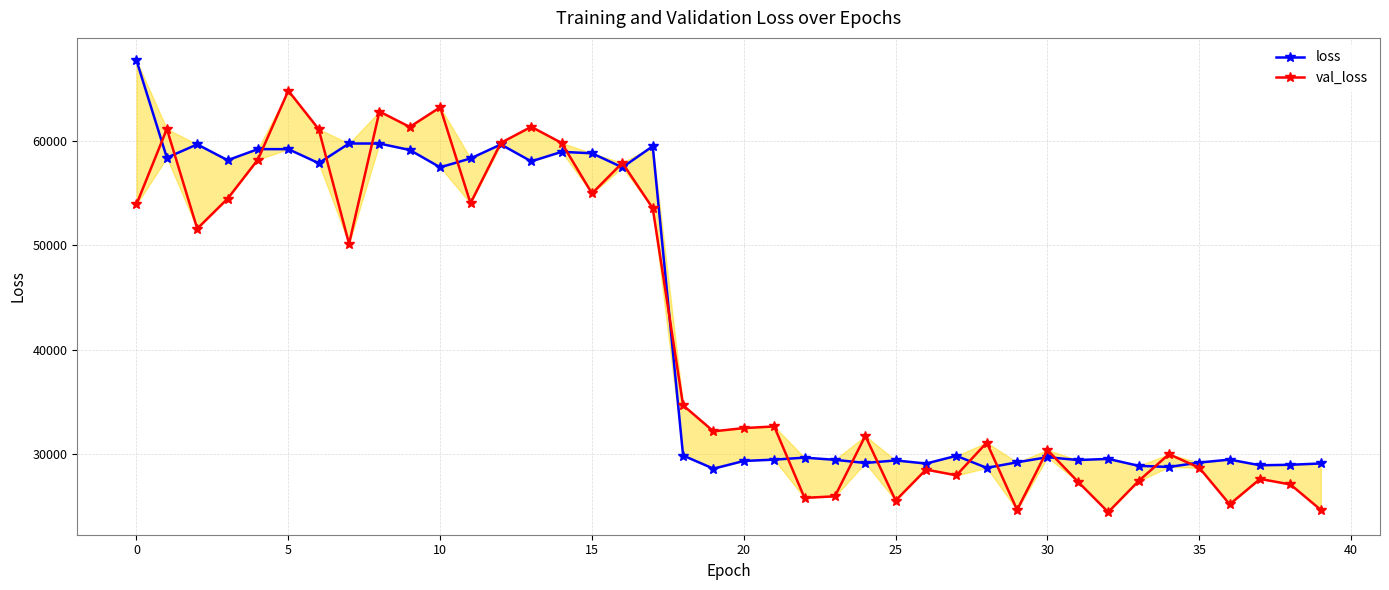

What is the difference between the loss values at 25 and 29?

178.0